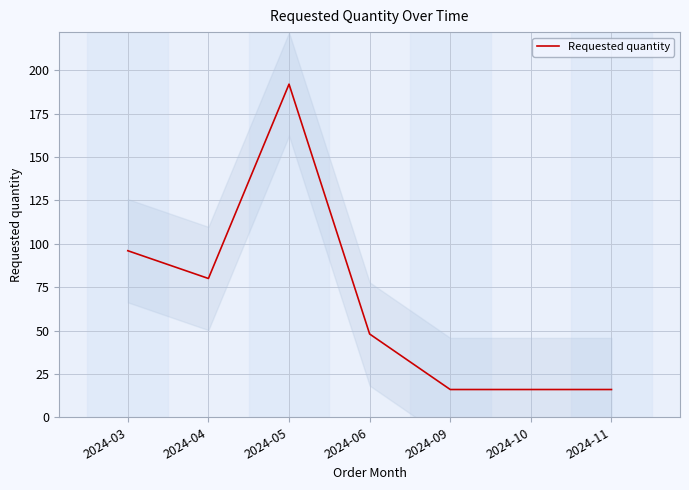

Read the value at 2024-05, to the nearest 50.

200